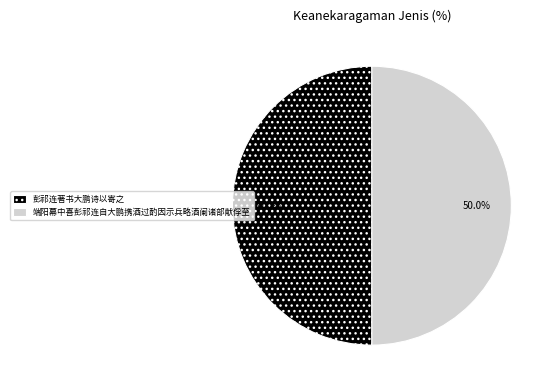

What is the ratio of the value at 彭祁连著书大鹏诗以寄之 to the value at 端阳幕中喜彭祁连自大鹏携酒过酌因示兵略酒阑诸部献俘至?

1.0